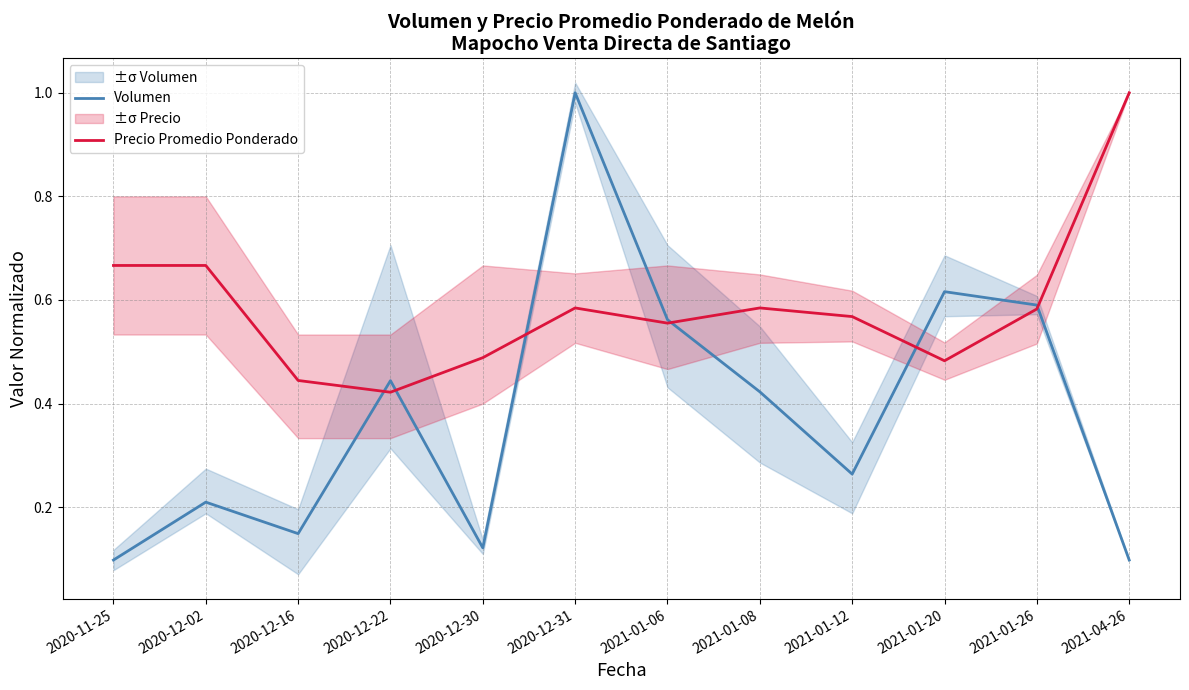

Rank the series by their maximum value, from lowest to highest.

Volumen, Precio Promedio Ponderado